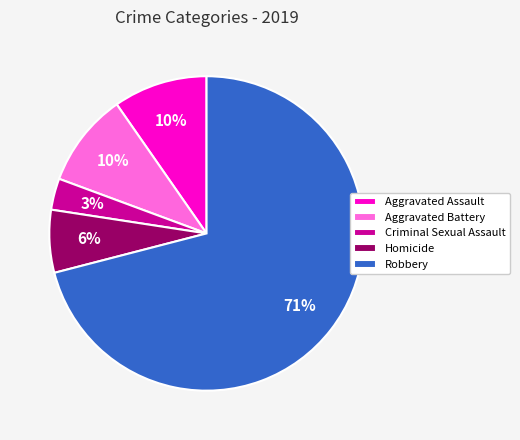

The Homicide slice represents 1% of the pie. True or false?

False